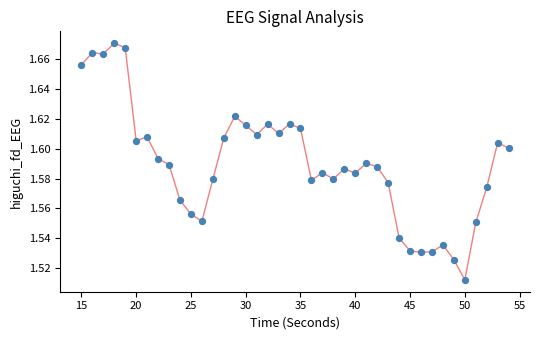

What is the range of X values (max minus min)?

39.0